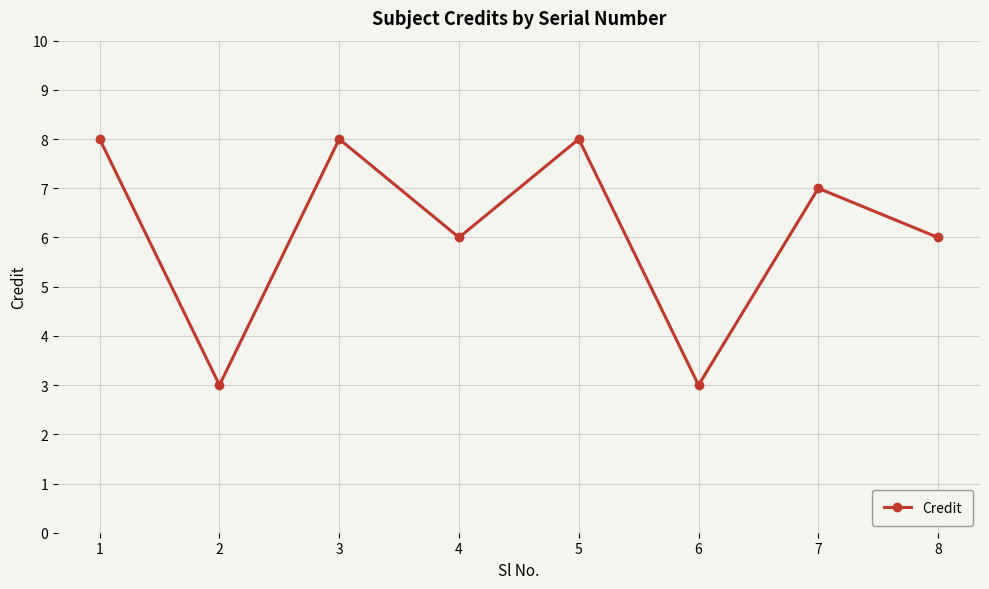

The value at 3 is 8. True or false?

True